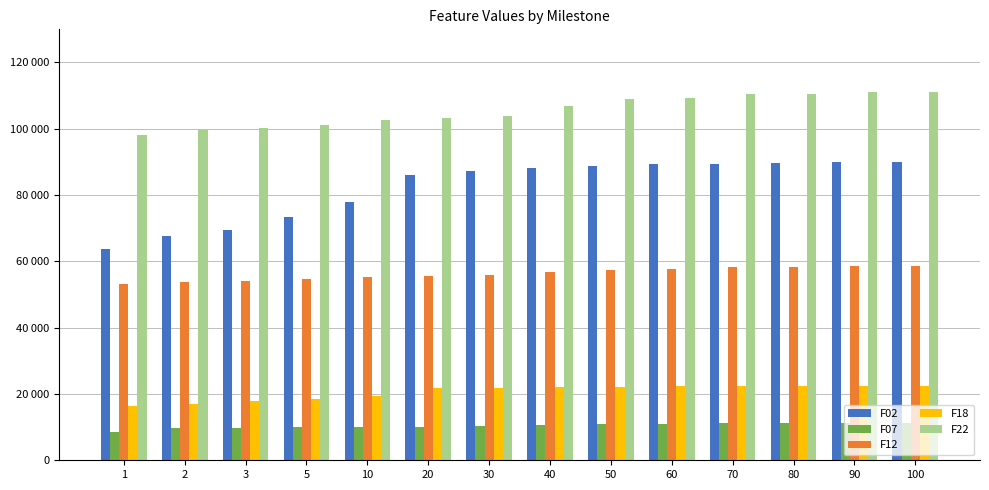

List the labels in order of F02 value, smallest first.

1, 2, 3, 5, 10, 20, 30, 40, 50, 60, 70, 80, 90, 100